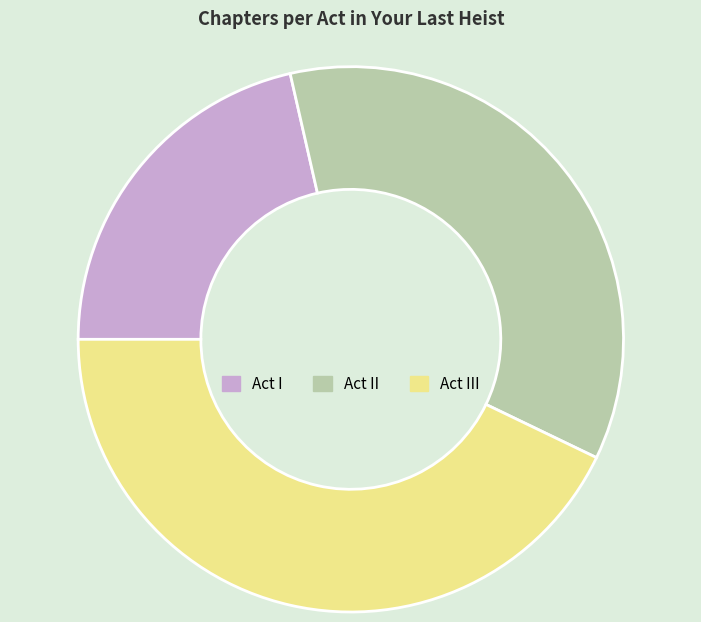

What is the smallest slice in the pie chart?

Act I